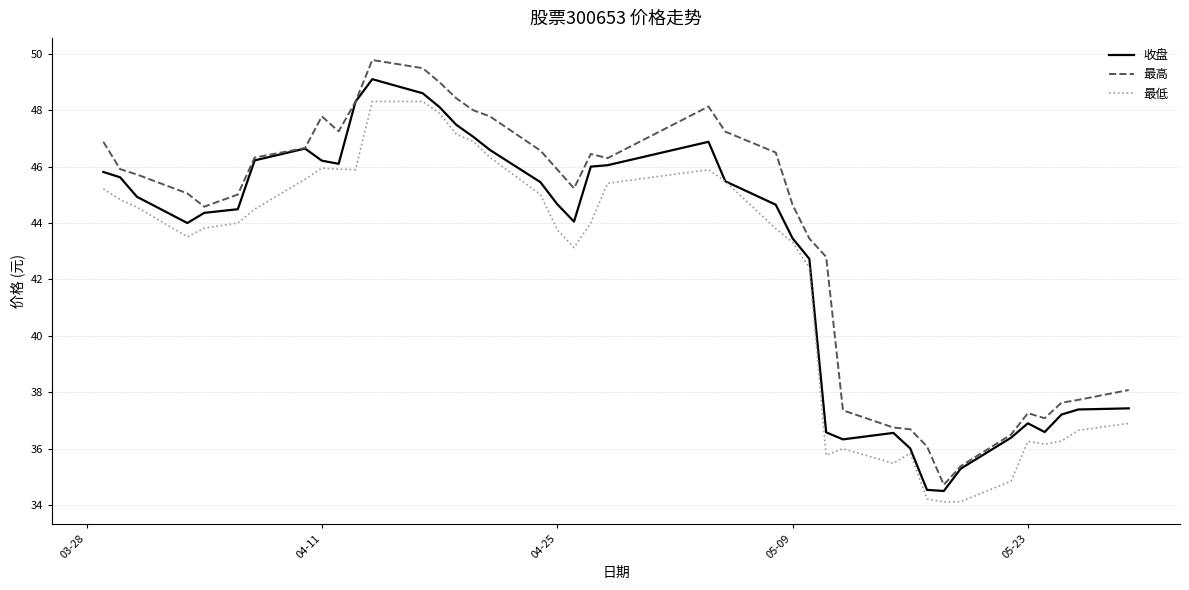

What is the greatest value displayed?

49.8